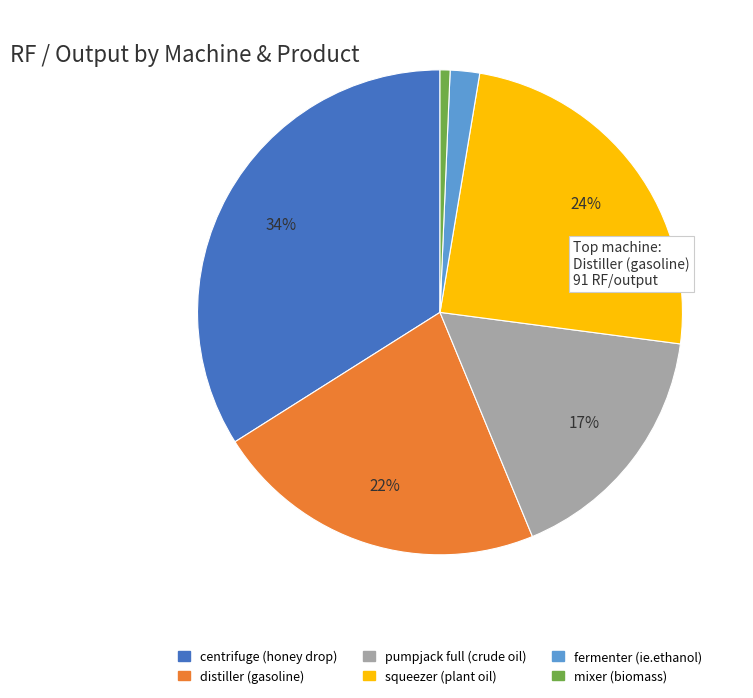

The fermenter (ie.ethanol) slice represents 2% of the pie. True or false?

True